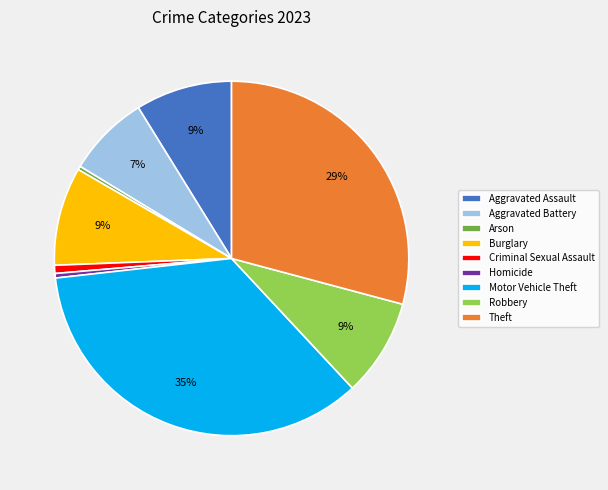

Between Burglary and Criminal Sexual Assault, which is larger?

Burglary